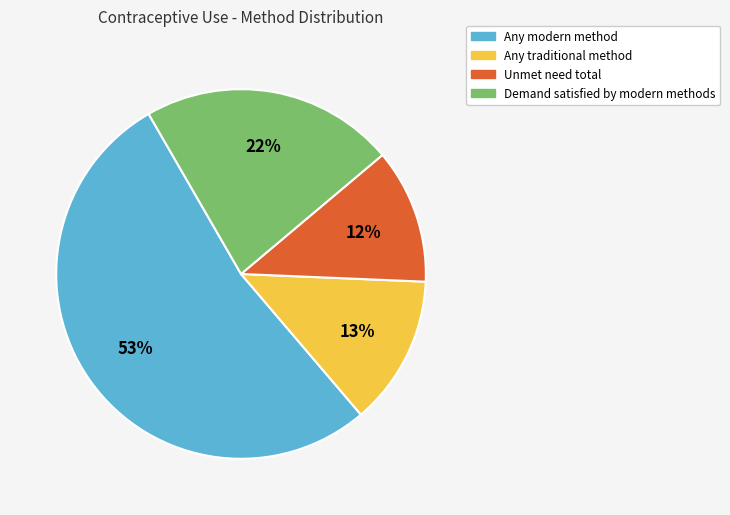

To the nearest percent, what is the difference between the largest and smallest slice percentages?

41%